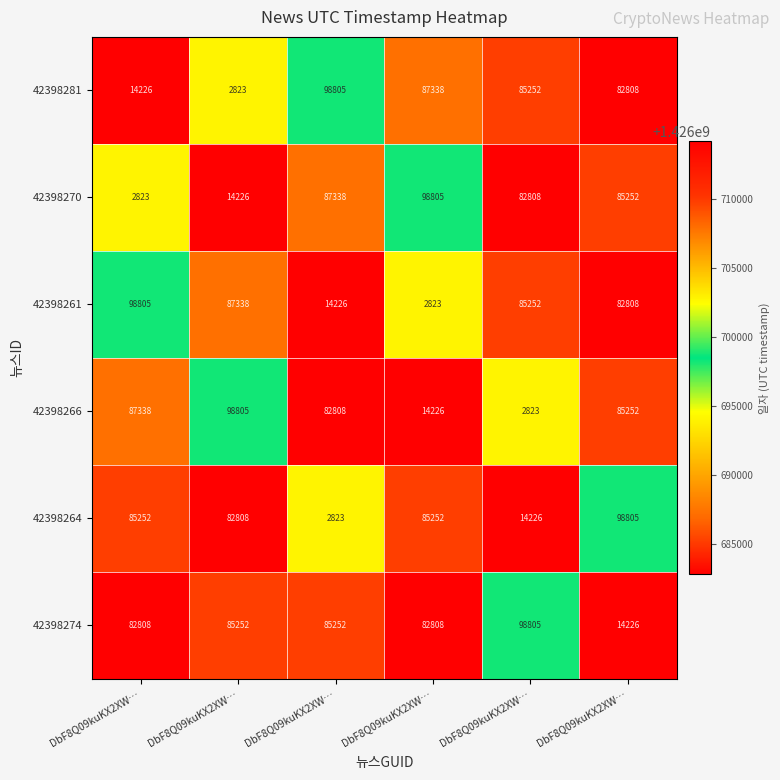

How many distinct data groups are displayed?

6